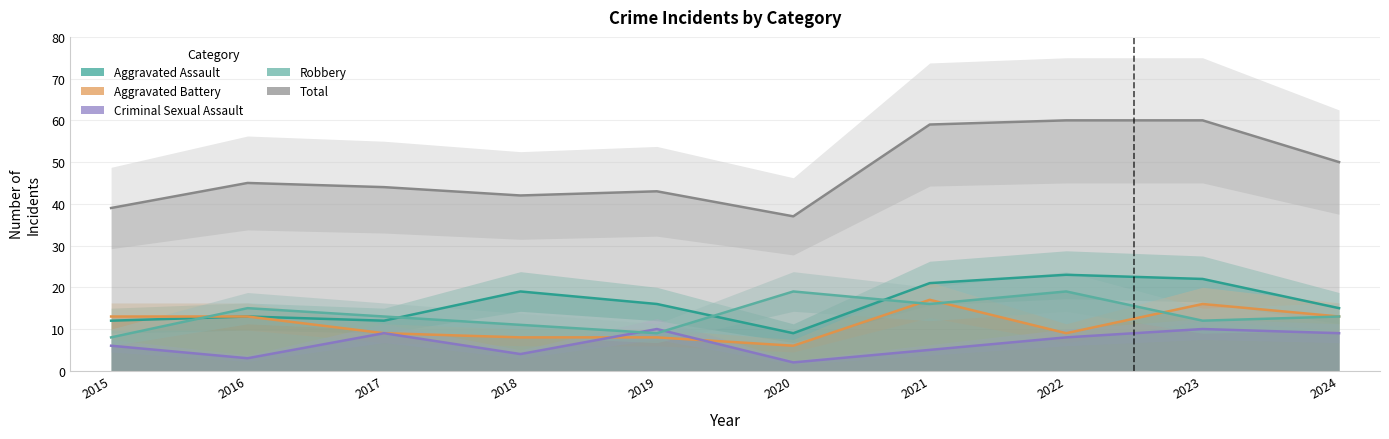

What is the spread (max minus min) of values at 2022?

52